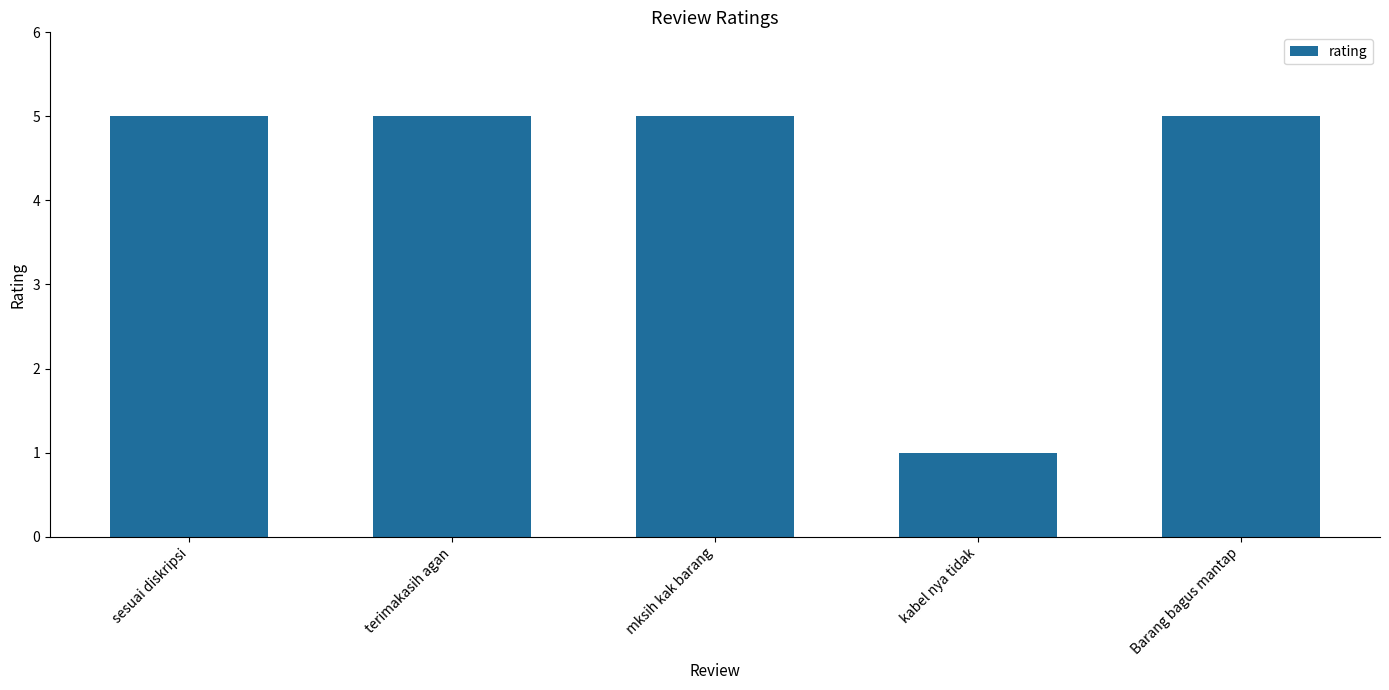

True or false: the data shows 5 at terimakasih agan.

True